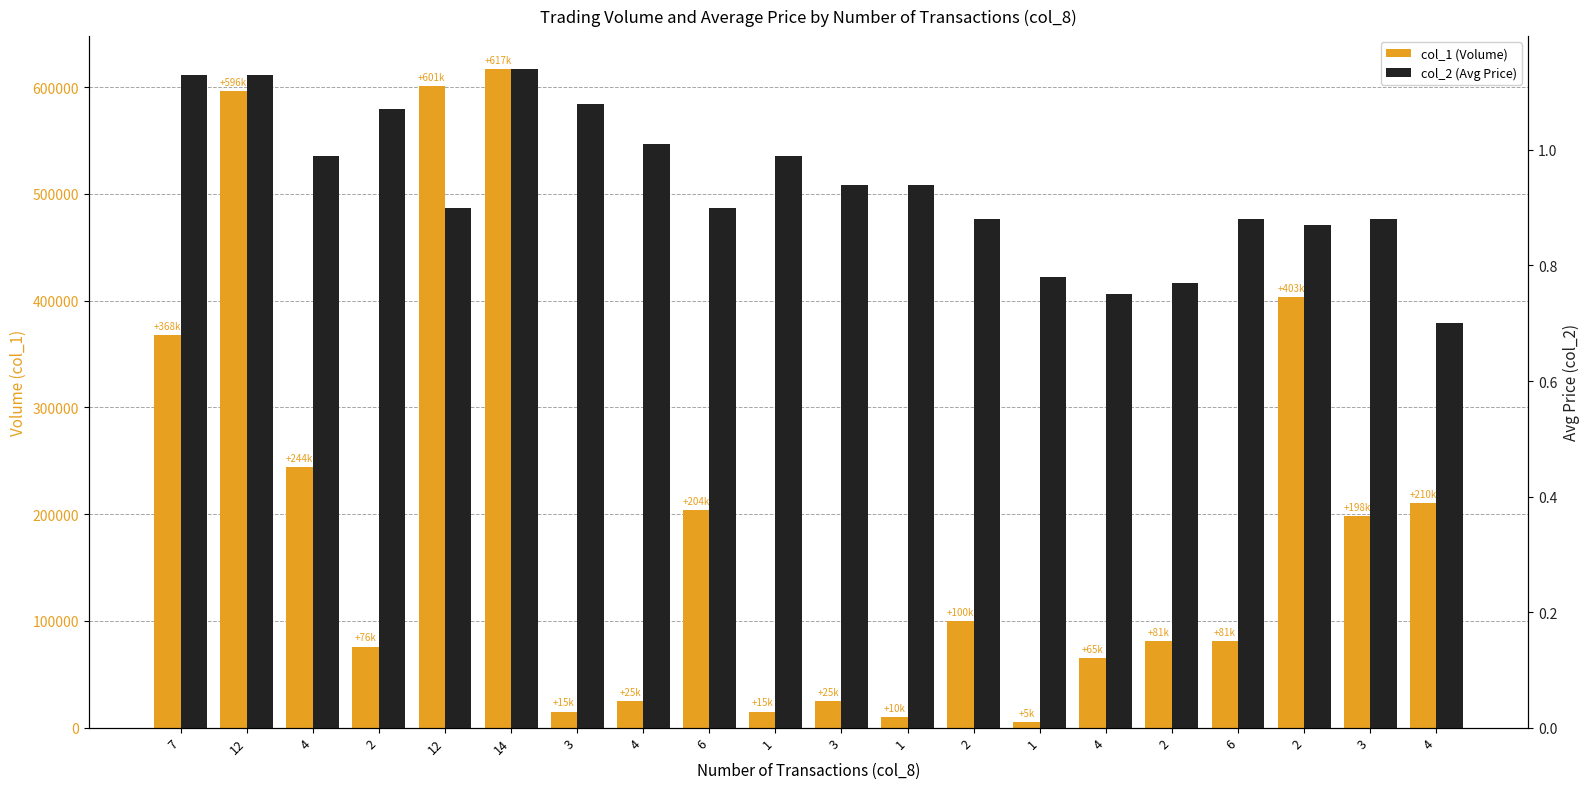

How many values in the col_1 (Volume) series exceed 100000?

9